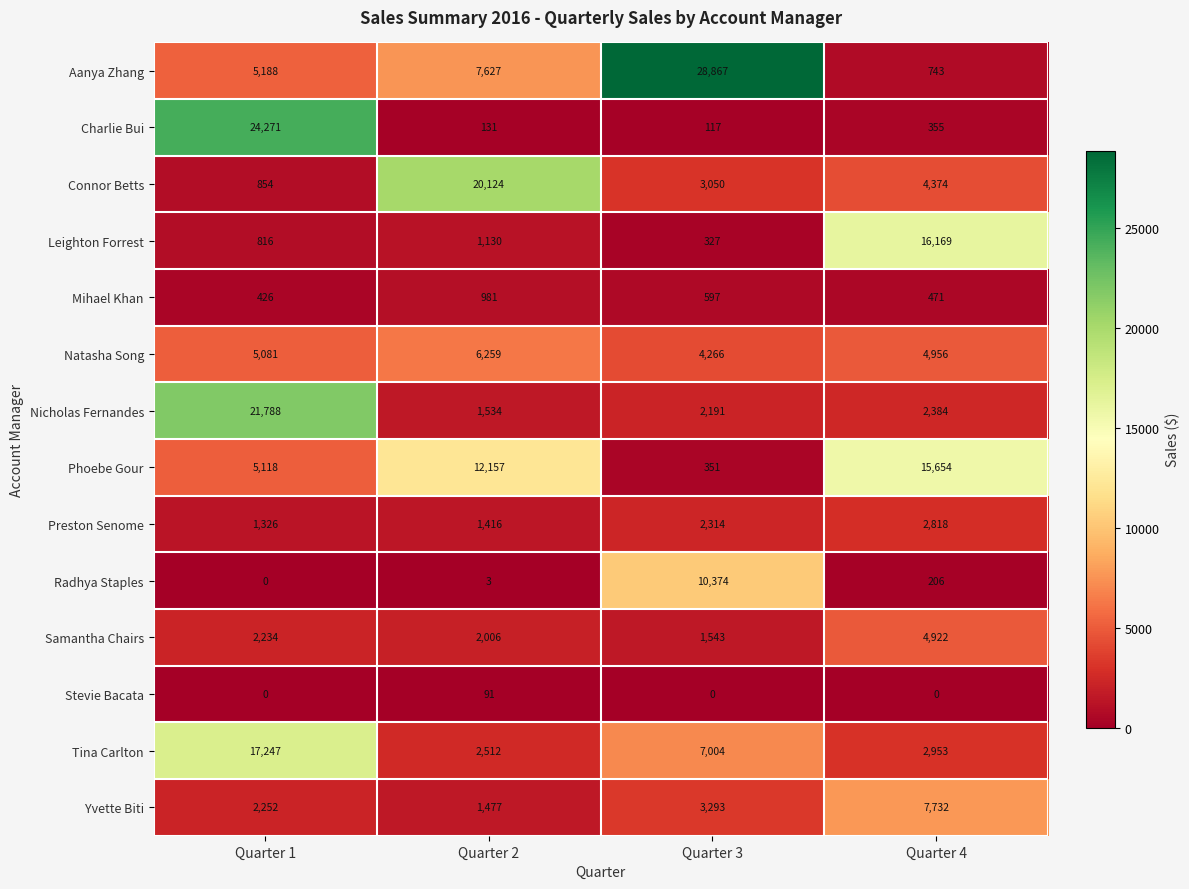

At which category is the sum across all series the highest?

Quarter 1